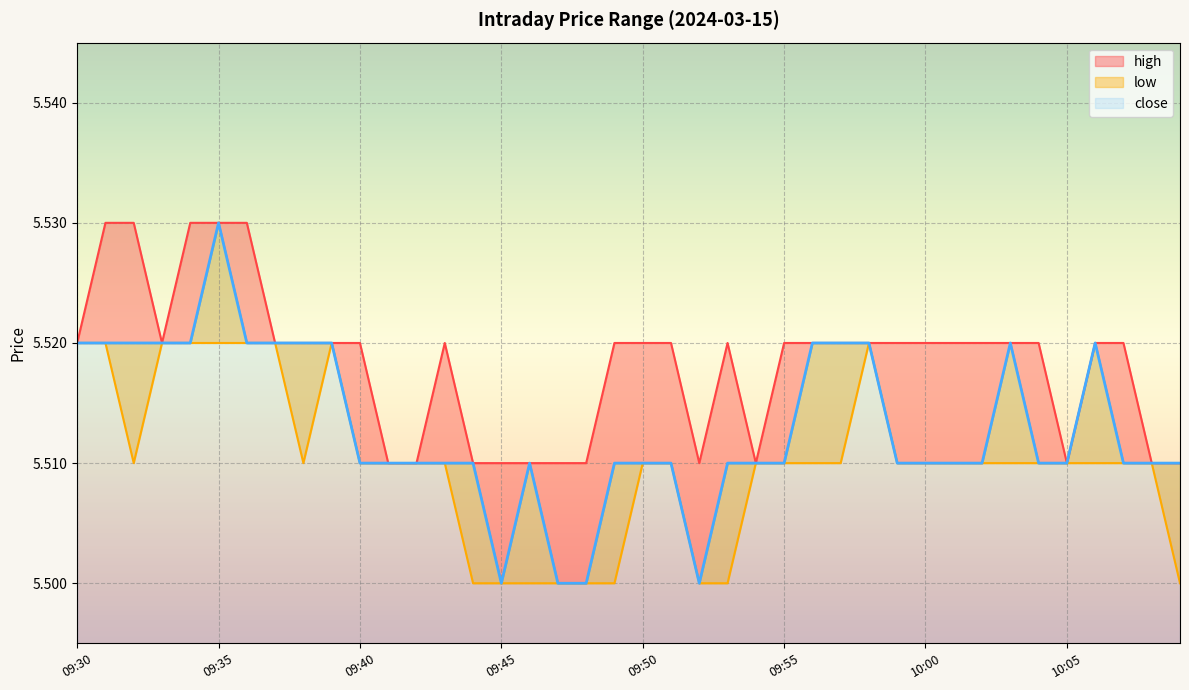

At which category does high reach its first local peak?

09:43